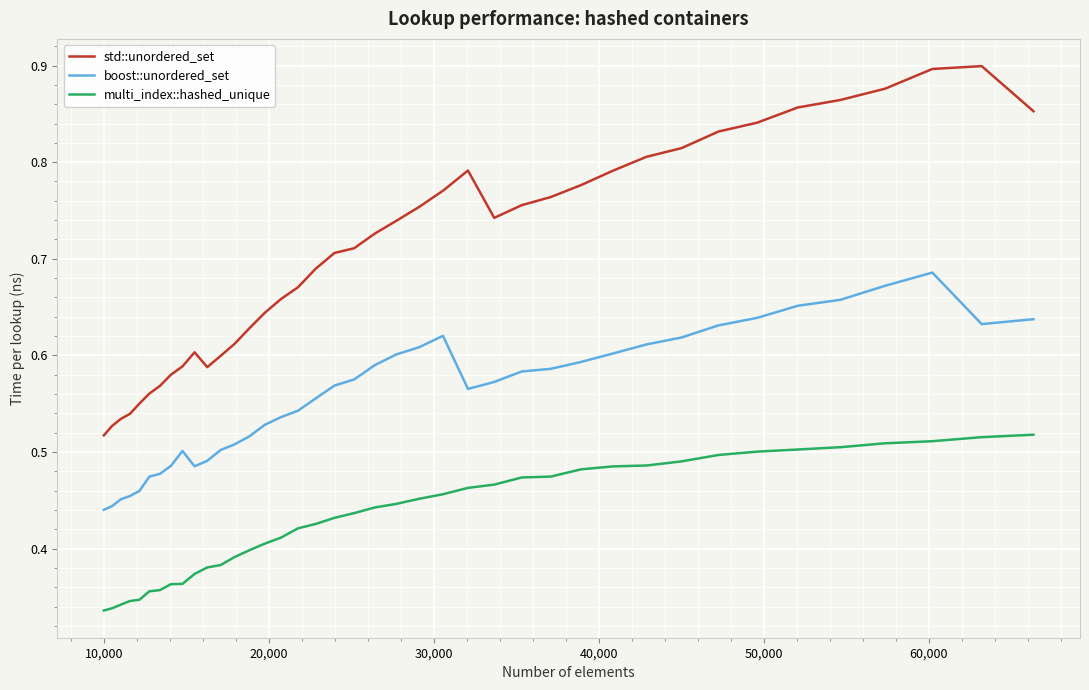

List the series in order of their overall mean, highest first.

std::unordered_set, boost::unordered_set, multi_index::hashed_unique